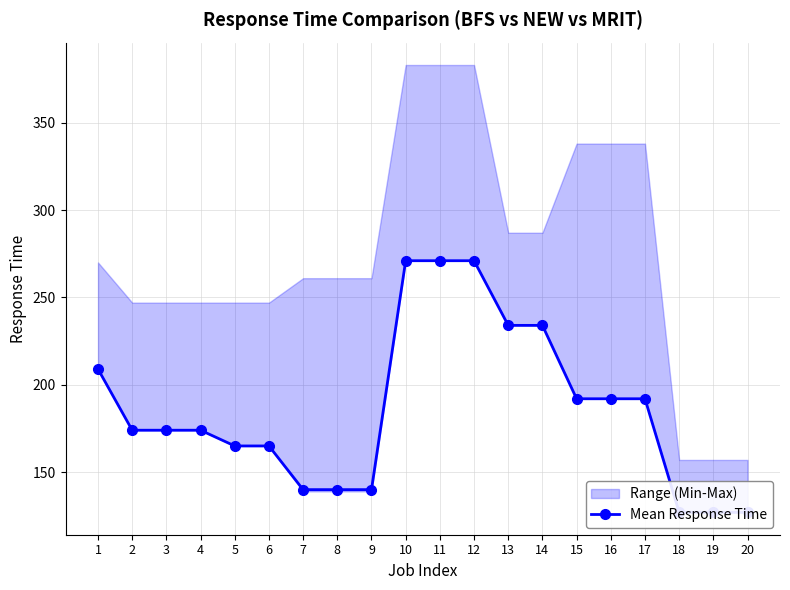

Is this an area chart (filled region under the line)?

No